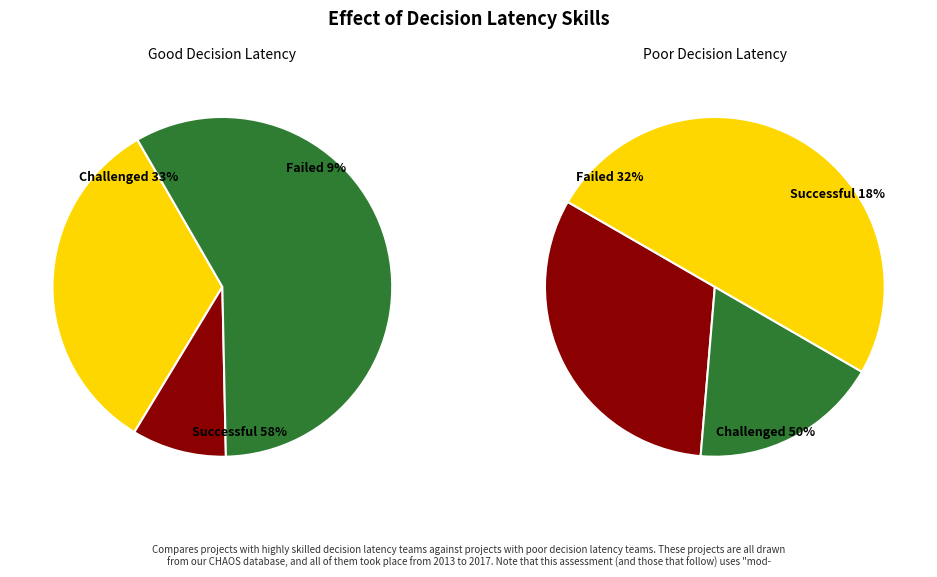

Rank the series by their average value, from lowest to highest.

Good Decision Latency, Poor Decision Latency